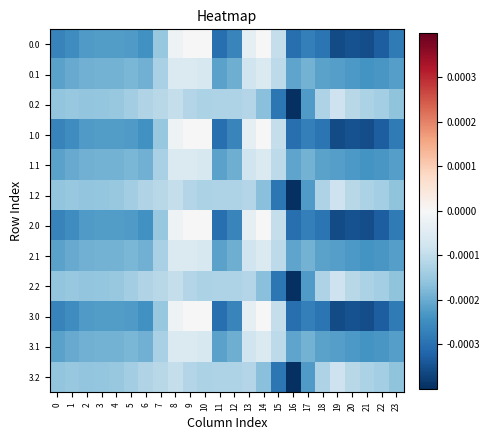

Count the number of data series in this chart.

12